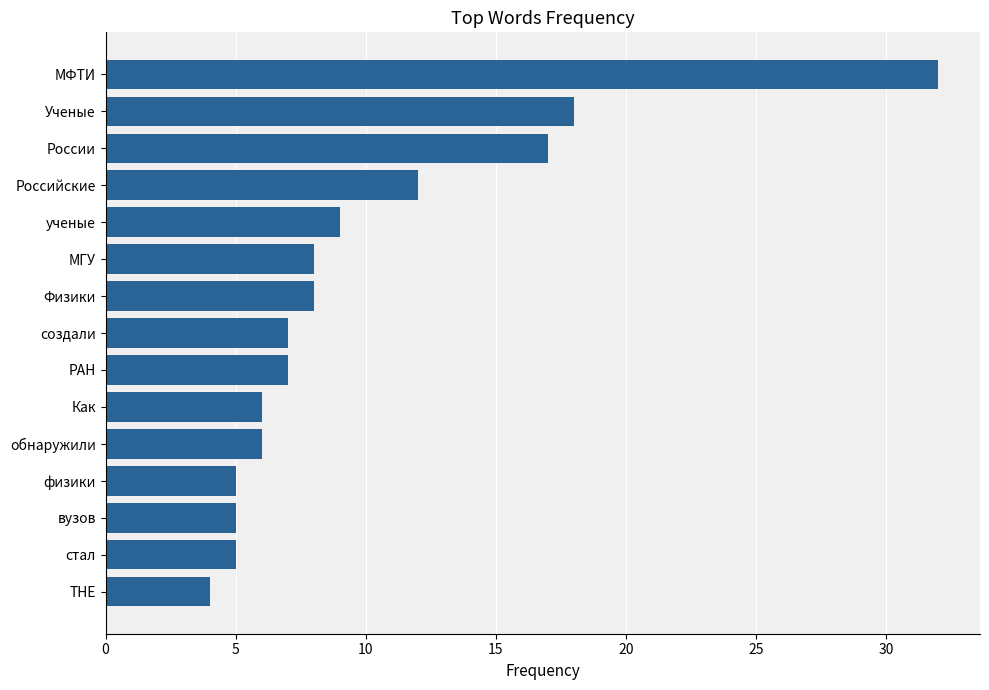

What is the approximate value at Как, to the nearest 10?

10